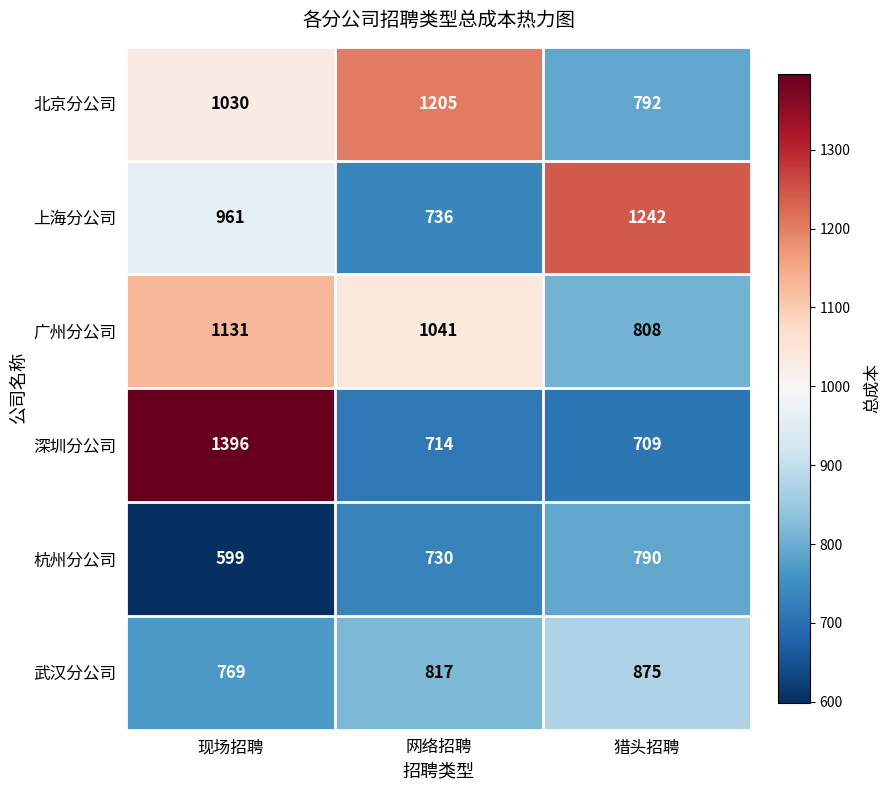

True or false: 武汉分公司 has a value of 1312 at 网络招聘.

False